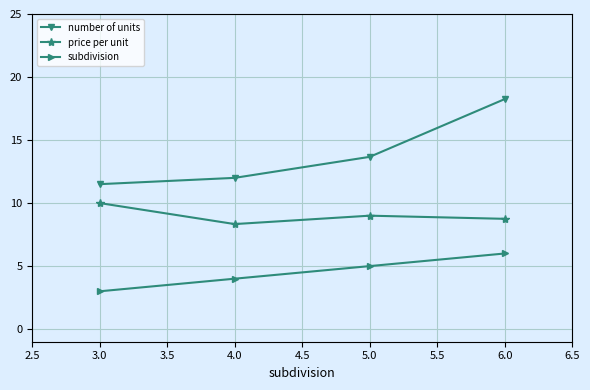

Rank the series by their maximum value, from lowest to highest.

subdivision, price per unit, number of units